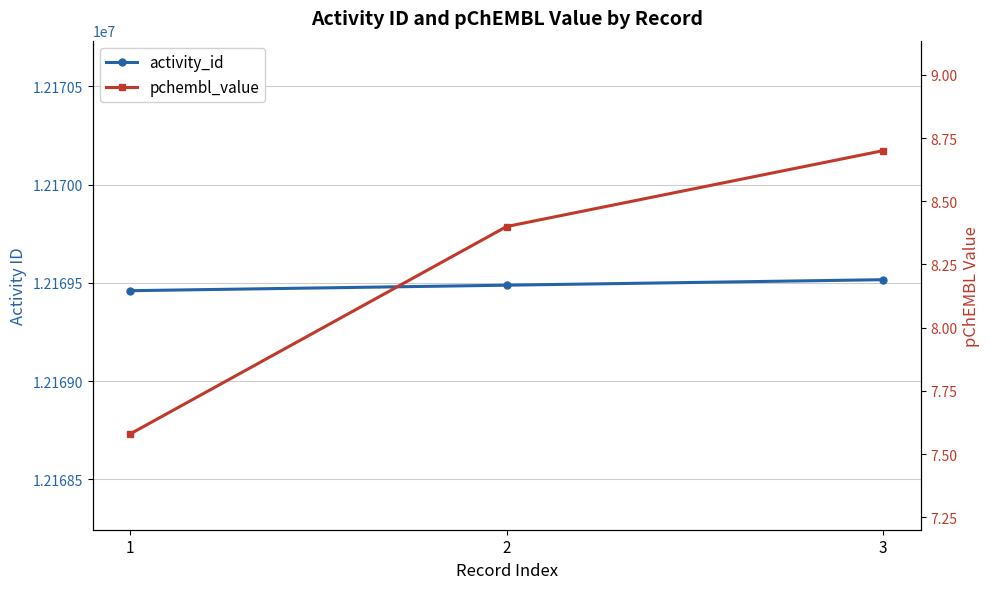

How many data points does each series have?

3